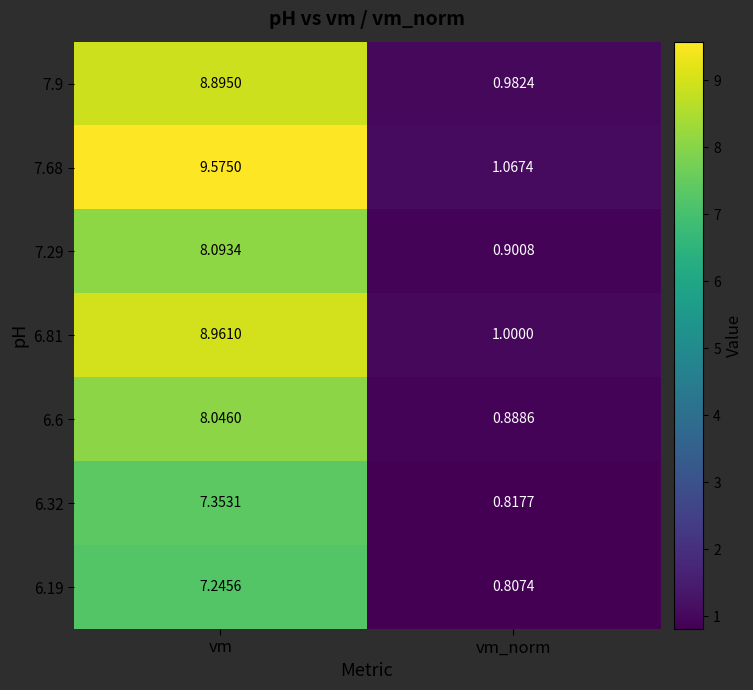

Rank the series at vm_norm from highest to lowest value.

7.68, 6.81, 7.9, 7.29, 6.6, 6.32, 6.19